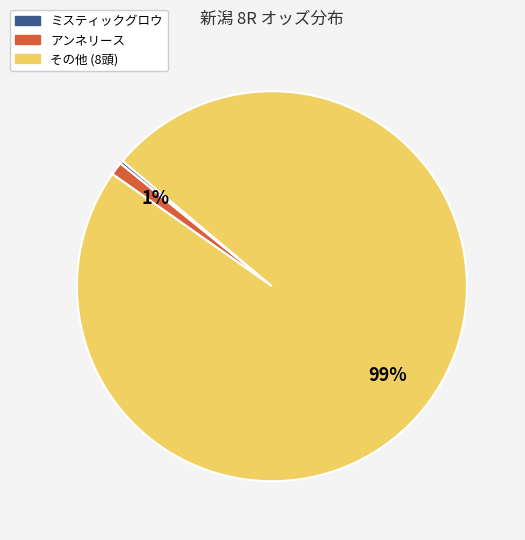

Count the number of slices in the pie.

3